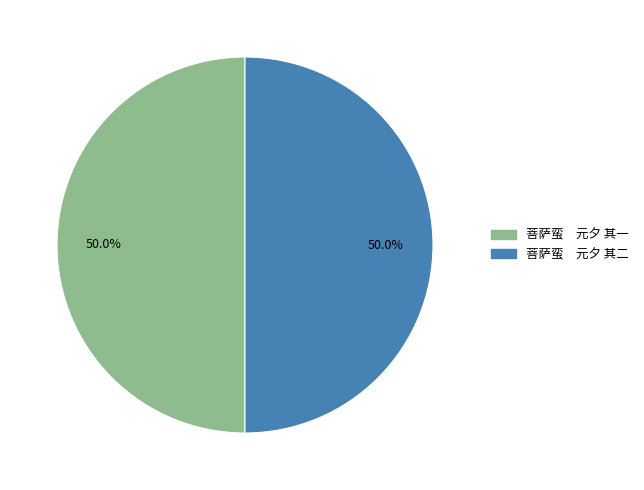

How many slices are in this pie chart?

2